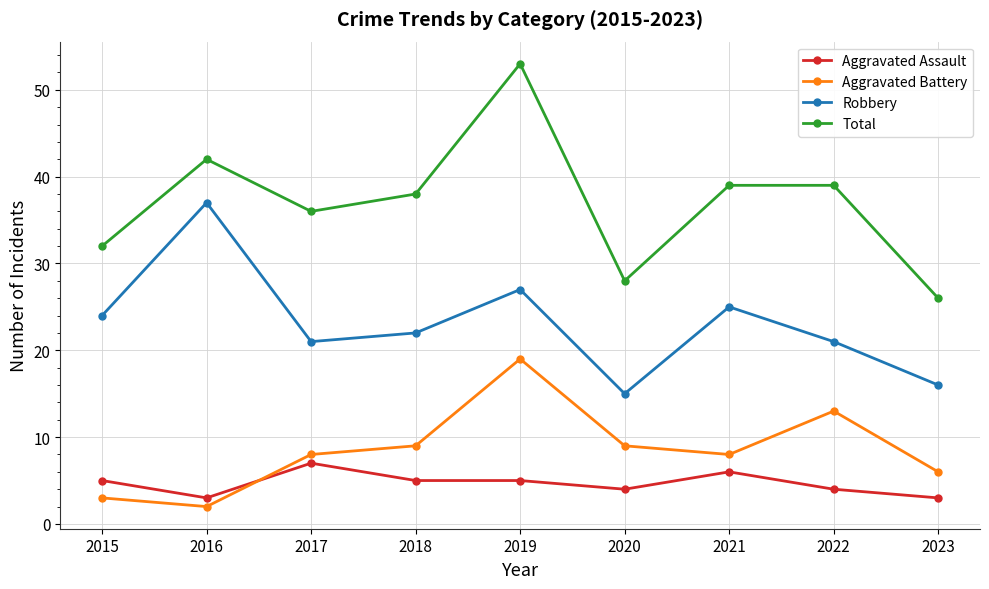

How many lines are shown in the chart?

4